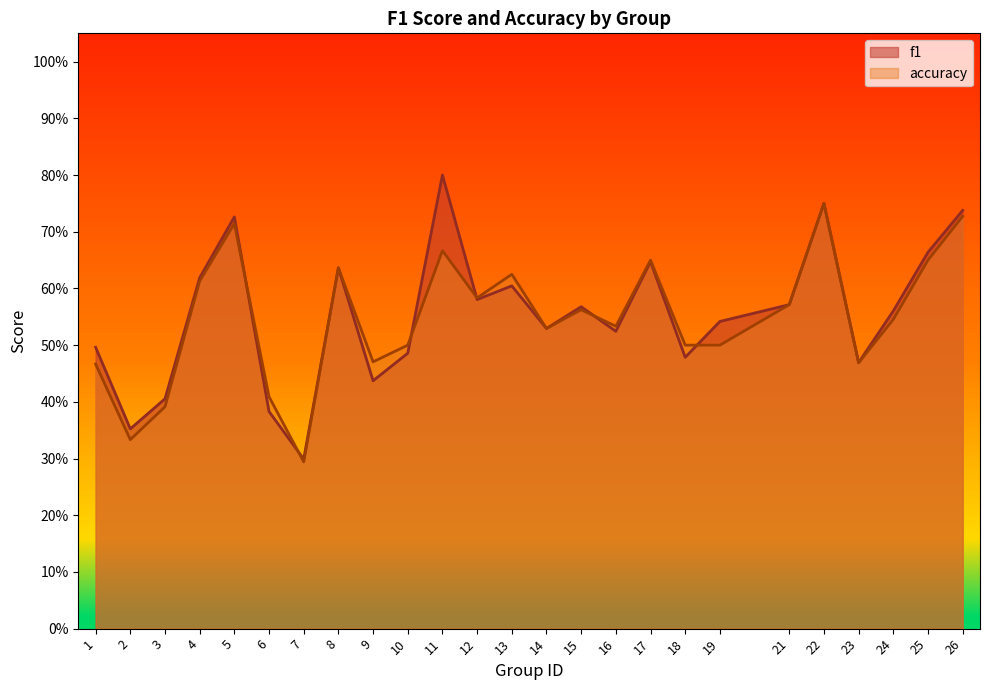

How many f1 values are between 0 and 1?

25